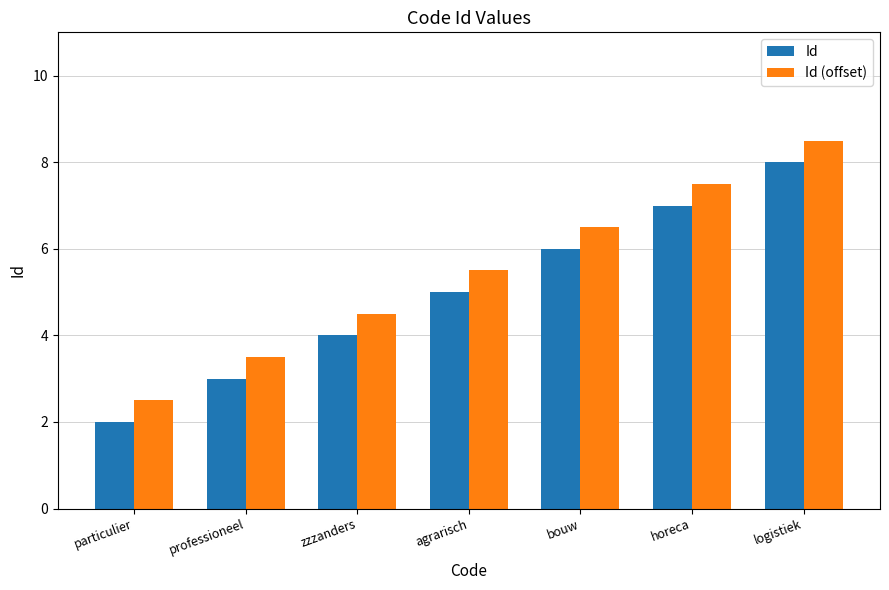

Which category has the highest value across all series?

logistiek